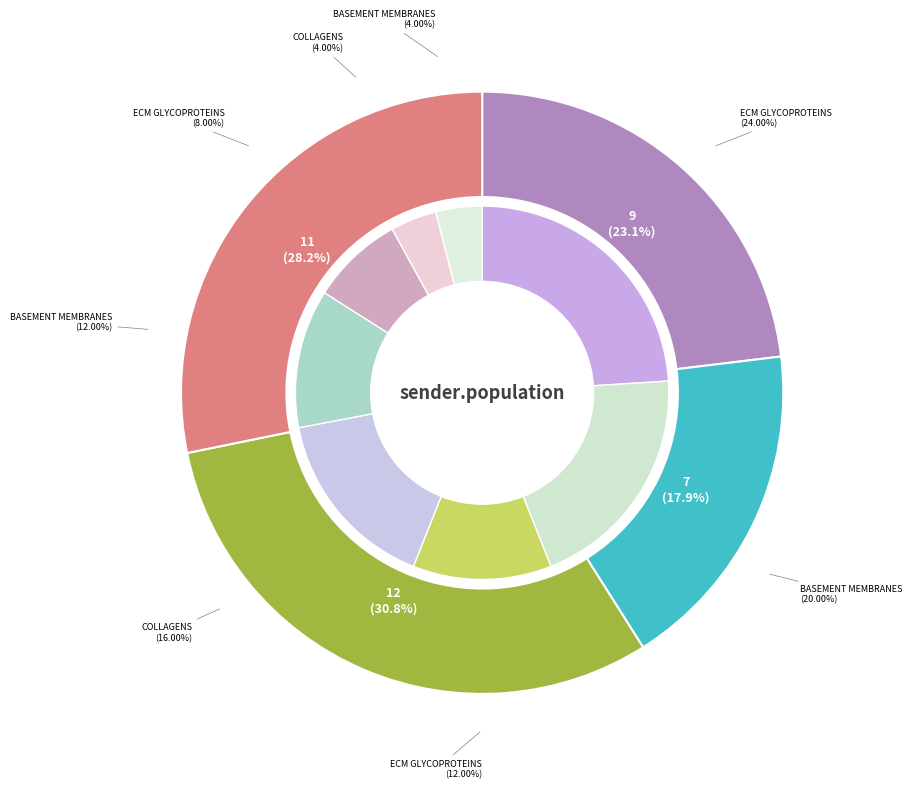

To the nearest percent, what is the difference between the 11 and 12 slice percentages?

3%